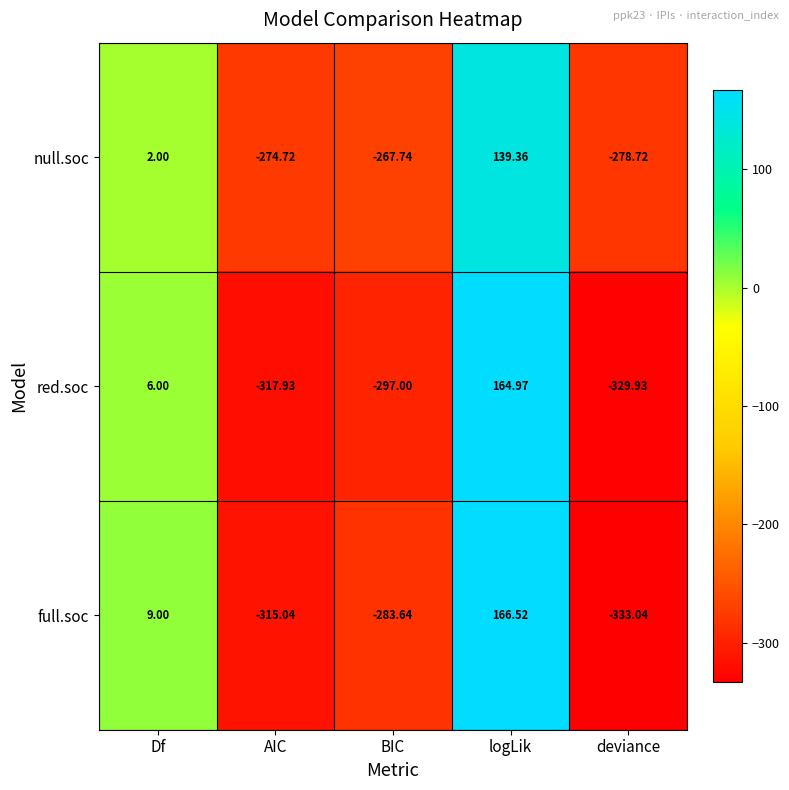

Where does the full.soc series first go above -283?

Df